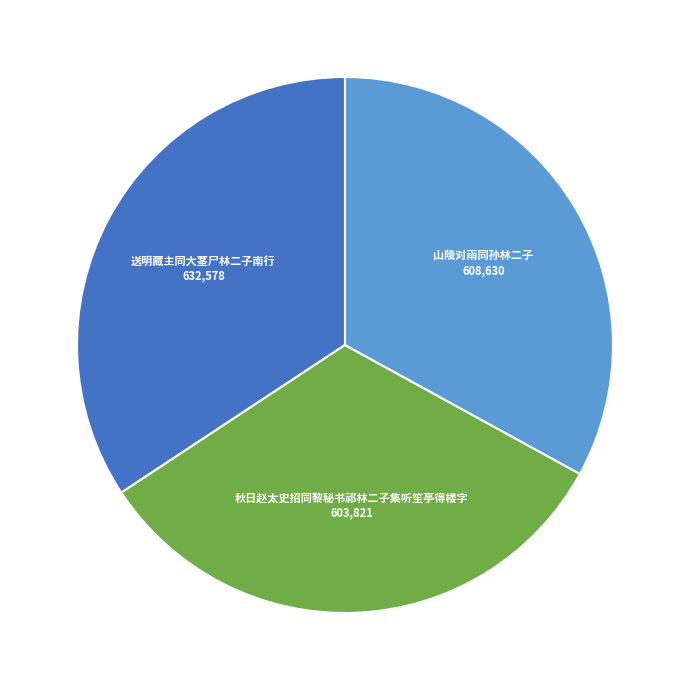

True or false: 山陵对雨同孙林二子 accounts for 38% of the total.

False